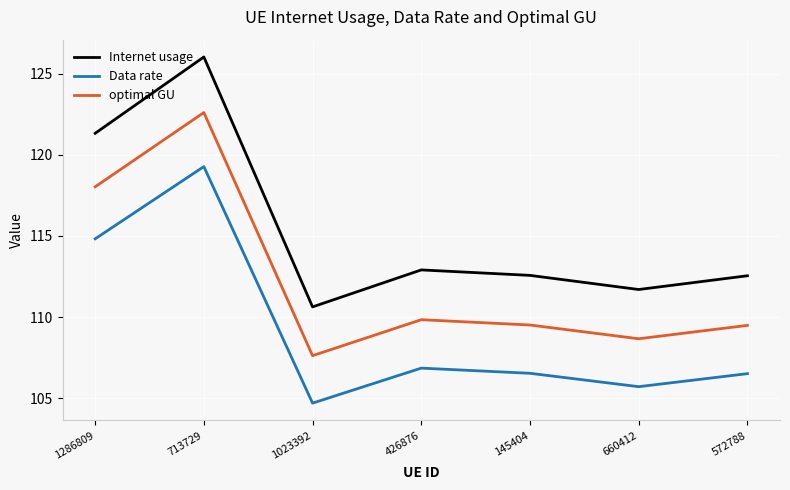

What position from the left is 660412?

6